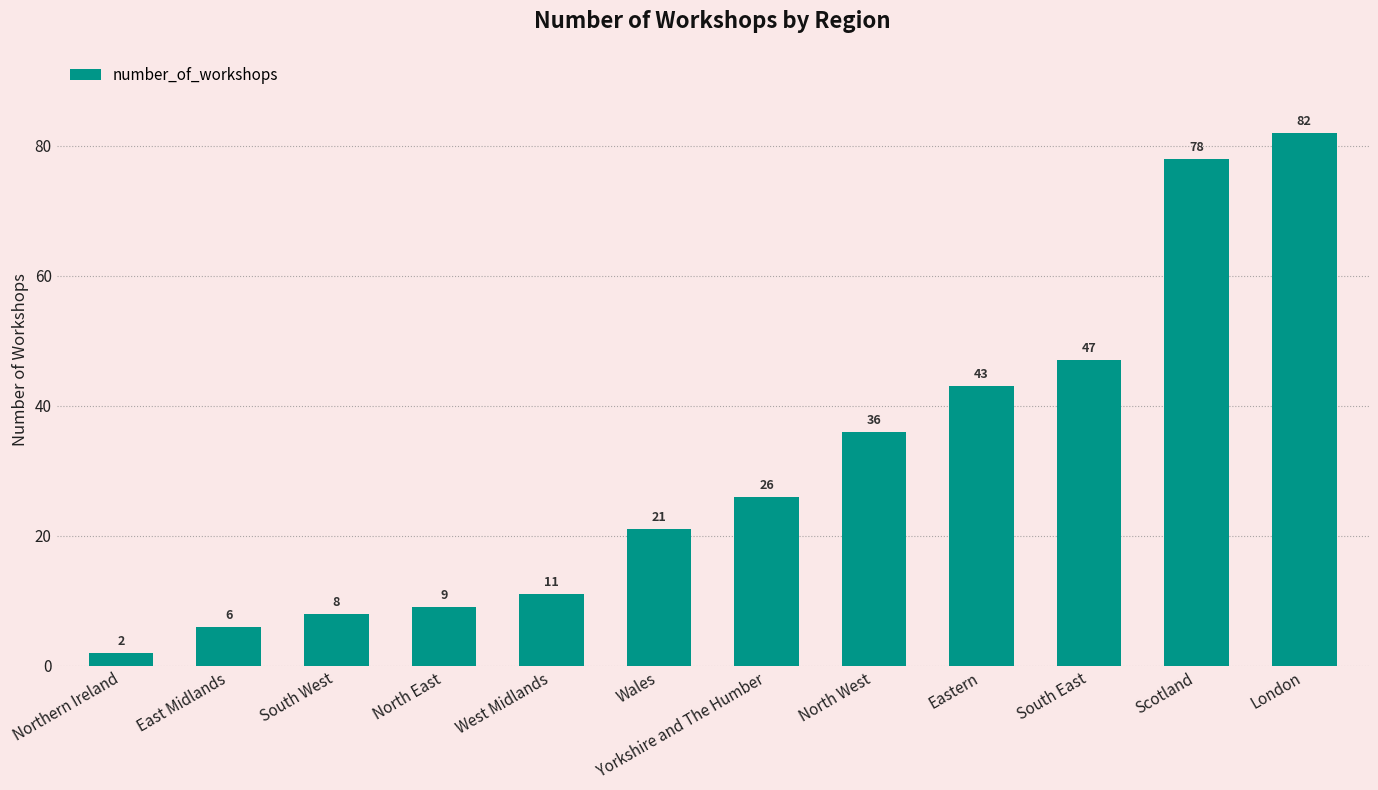

What is the greatest value displayed?

82